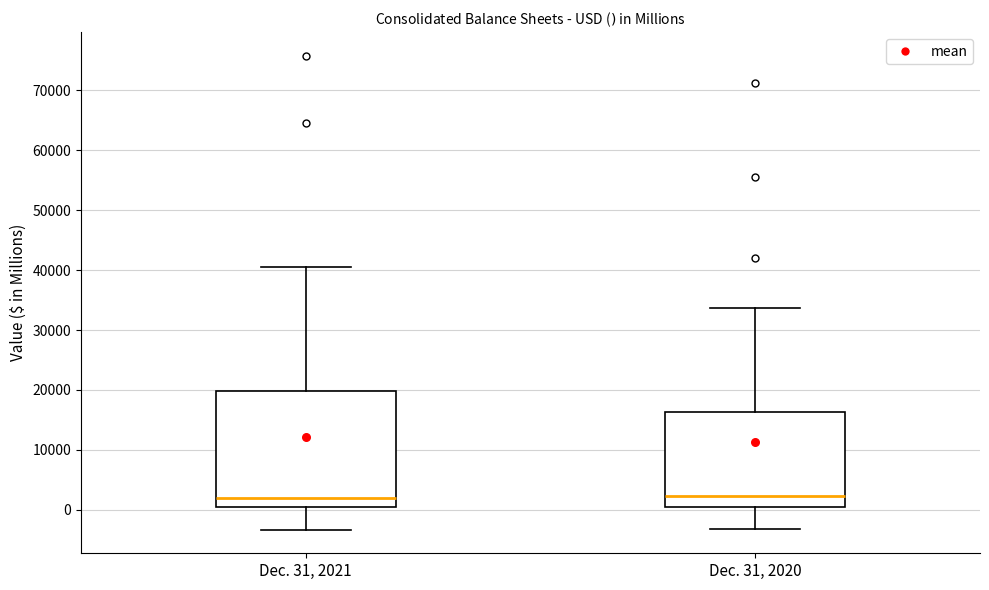

Reading left to right, read every box against the y-axis: the position of its median line, the range the box covers, and the ends of its whiskers. The values are not printed on the chart, so give them approximately, as read against the axis.

Dec. 31, 2021: median 2000, box 0 to 20000, whiskers -3000 to 40000
Dec. 31, 2020: median 2000, box 0 to 16000, whiskers -3000 to 34000